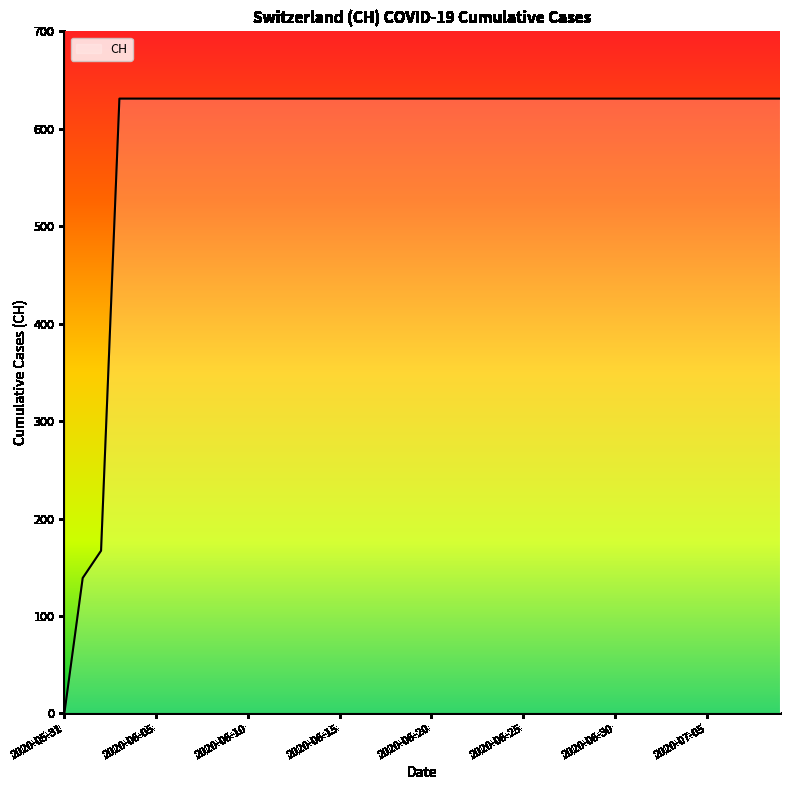

What is the greatest value displayed?

631